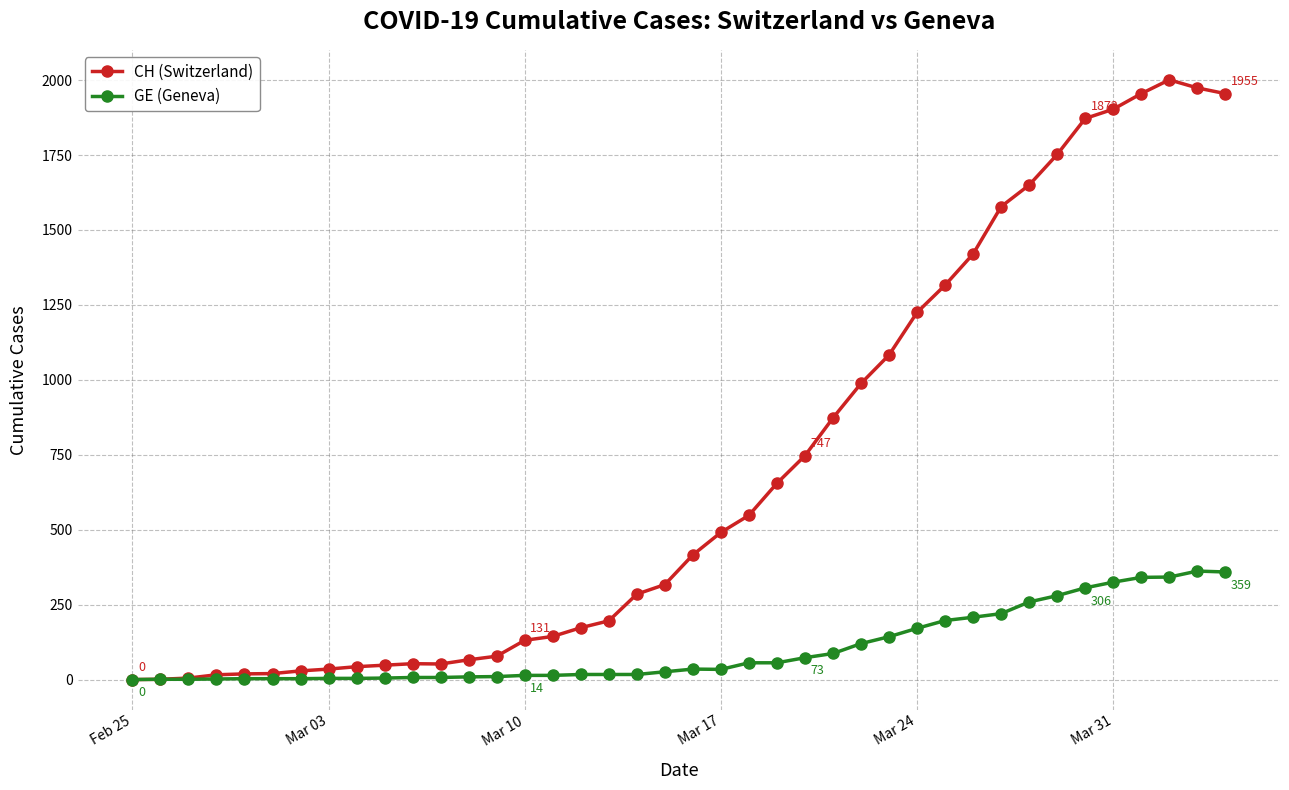

Rank the series by their average value, from highest to lowest.

CH (Switzerland), GE (Geneva)